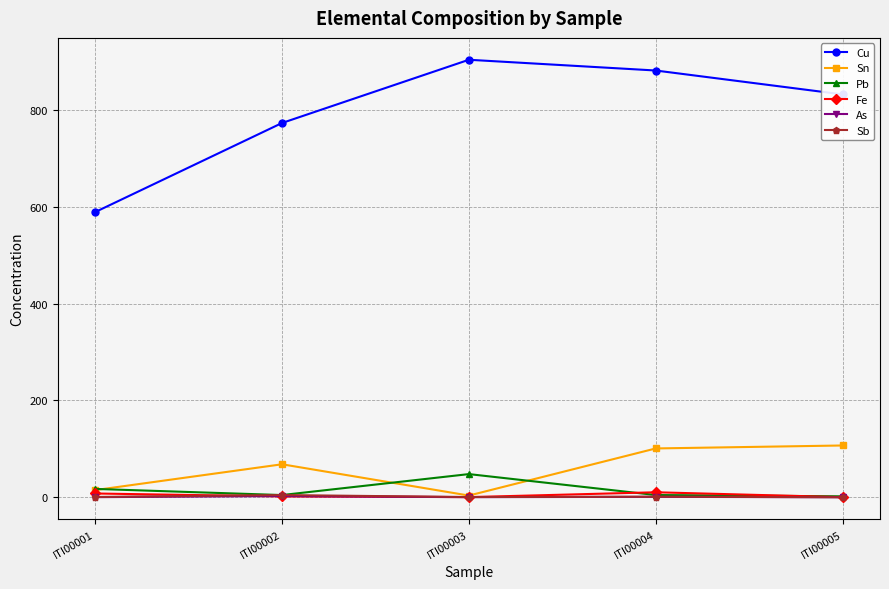

At how many categories does at least one series exceed 50?

5